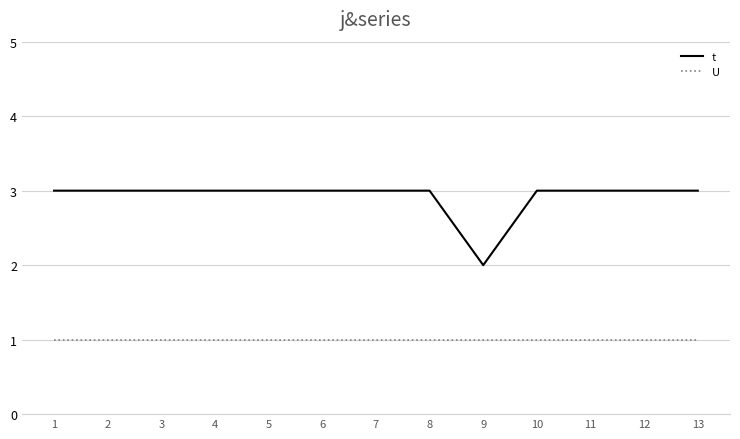

What is the minimum value for U?

1